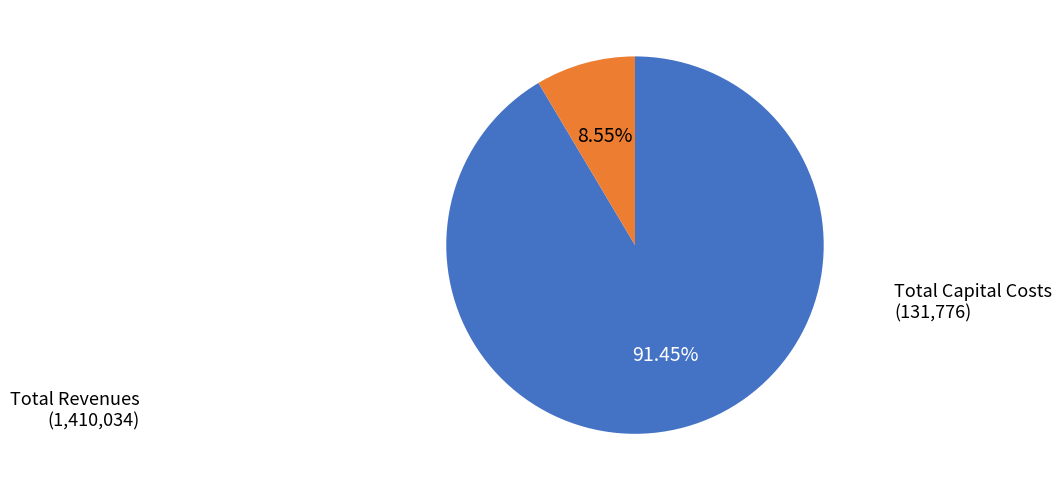

Is there any slice that represents more than half of the pie?

Yes